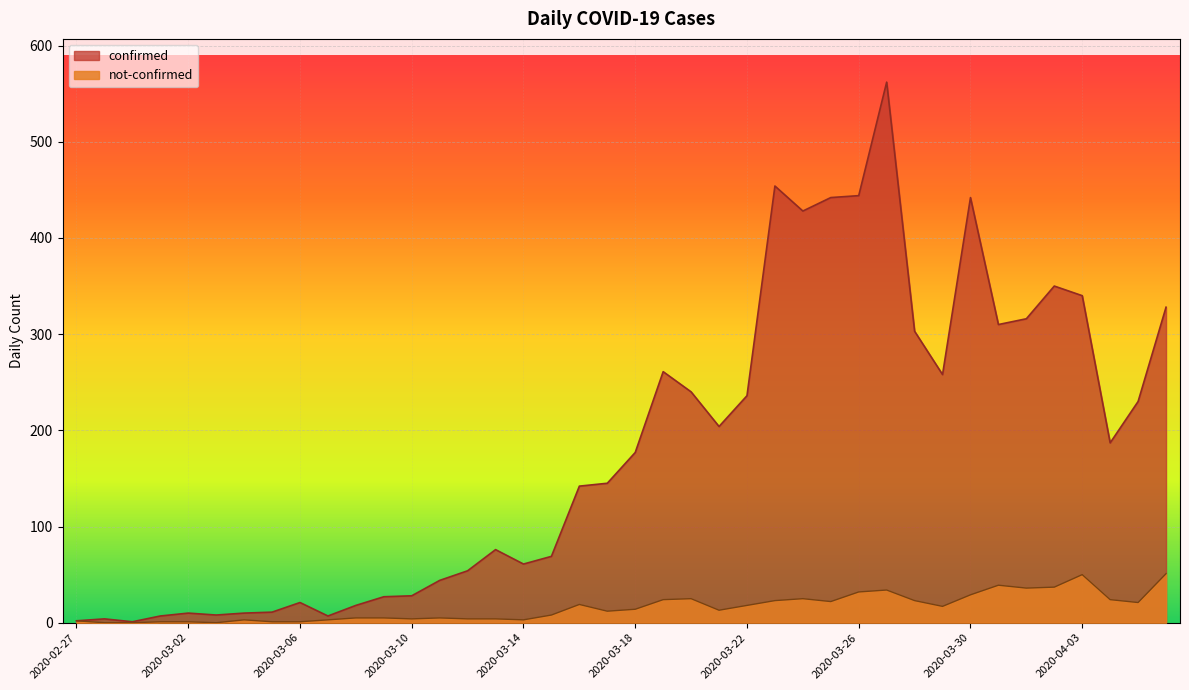

What is the maximum value shown in the chart?

562